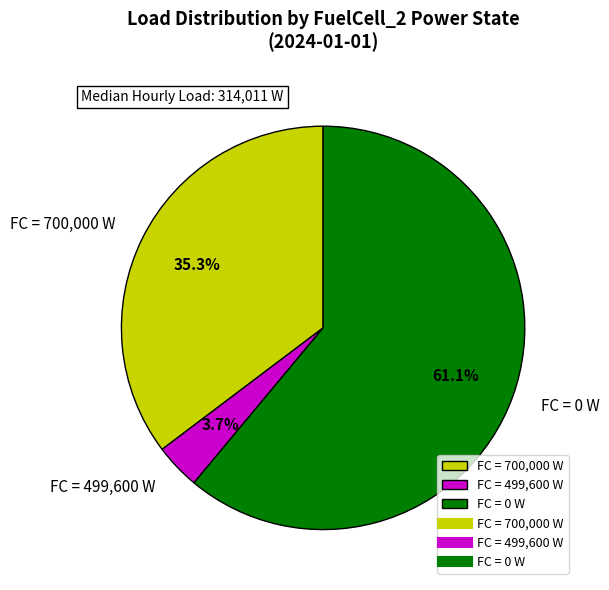

Between FC = 0 W and FC = 499,600 W, which is larger?

FC = 0 W